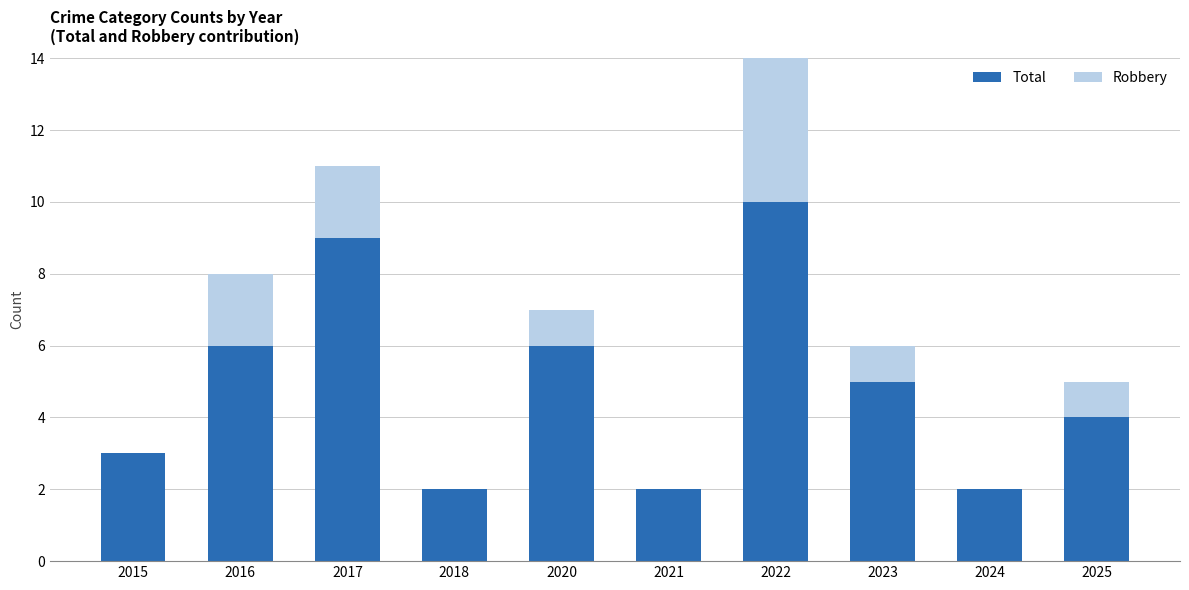

What is the approximate value of Total at 2016?

6